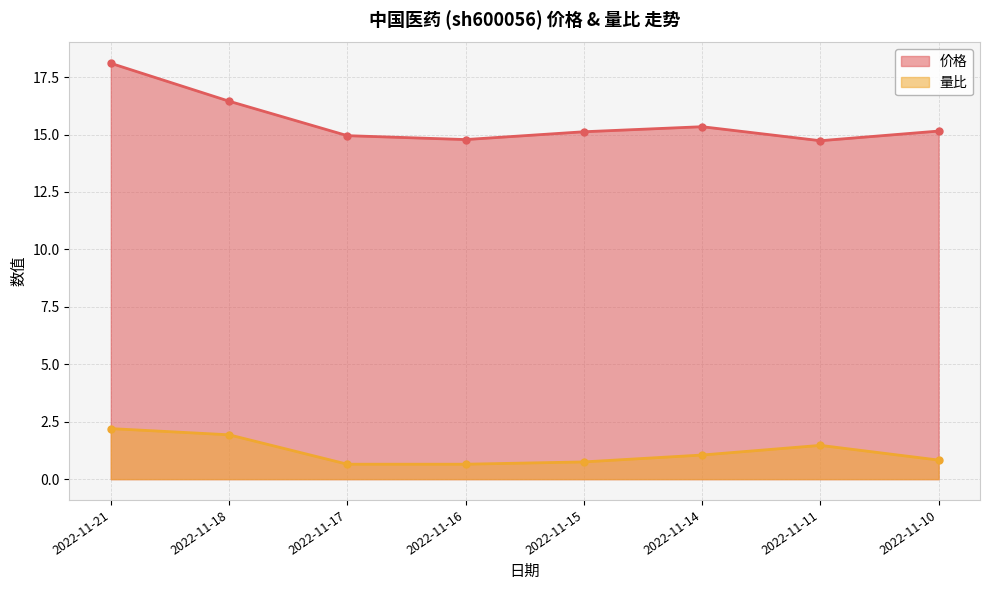

Reading left to right, what are all the values shown in this chart?

价格: 18.1	16.4	14.9	14.8	15.1	15.3	14.7	15.2
量比: 2.2	1.9	0.7	0.7	0.8	1.1	1.5	0.8